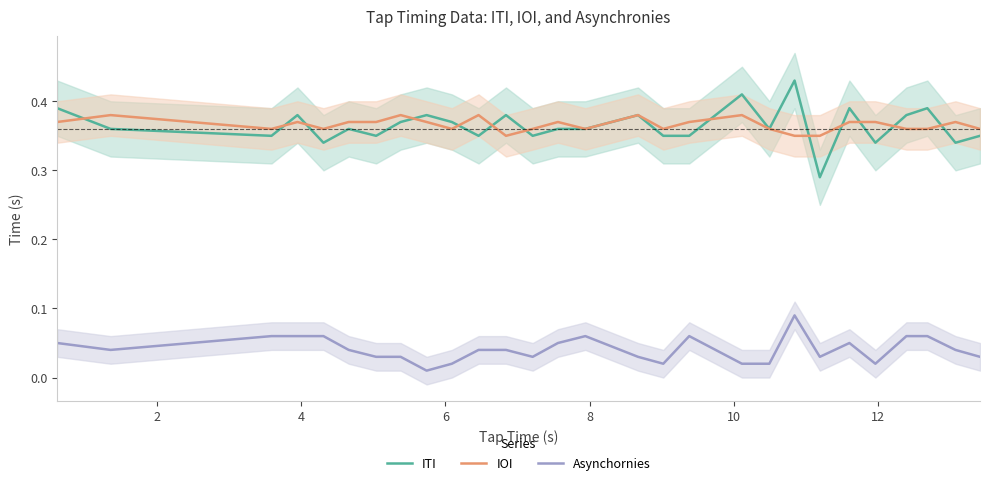

How many data points does each series have?

28